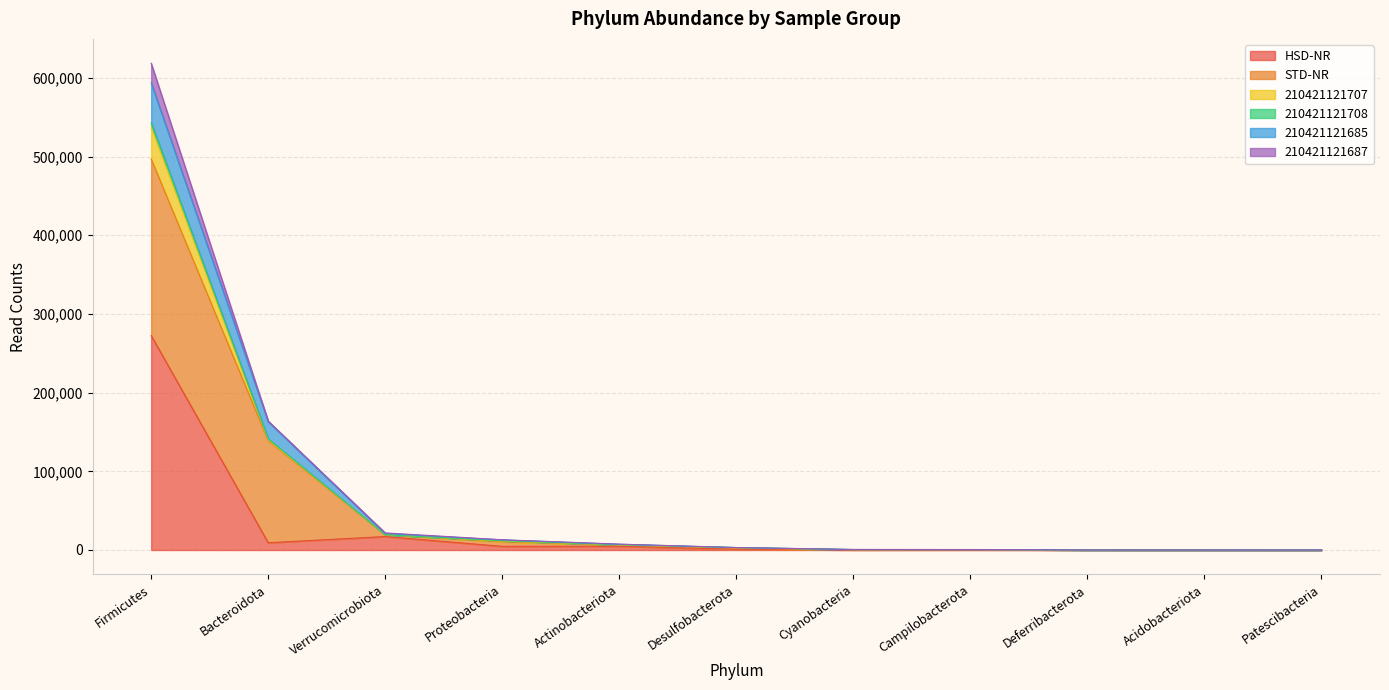

True or false: HSD-NR has a value of 3 at Acidobacteriota.

False